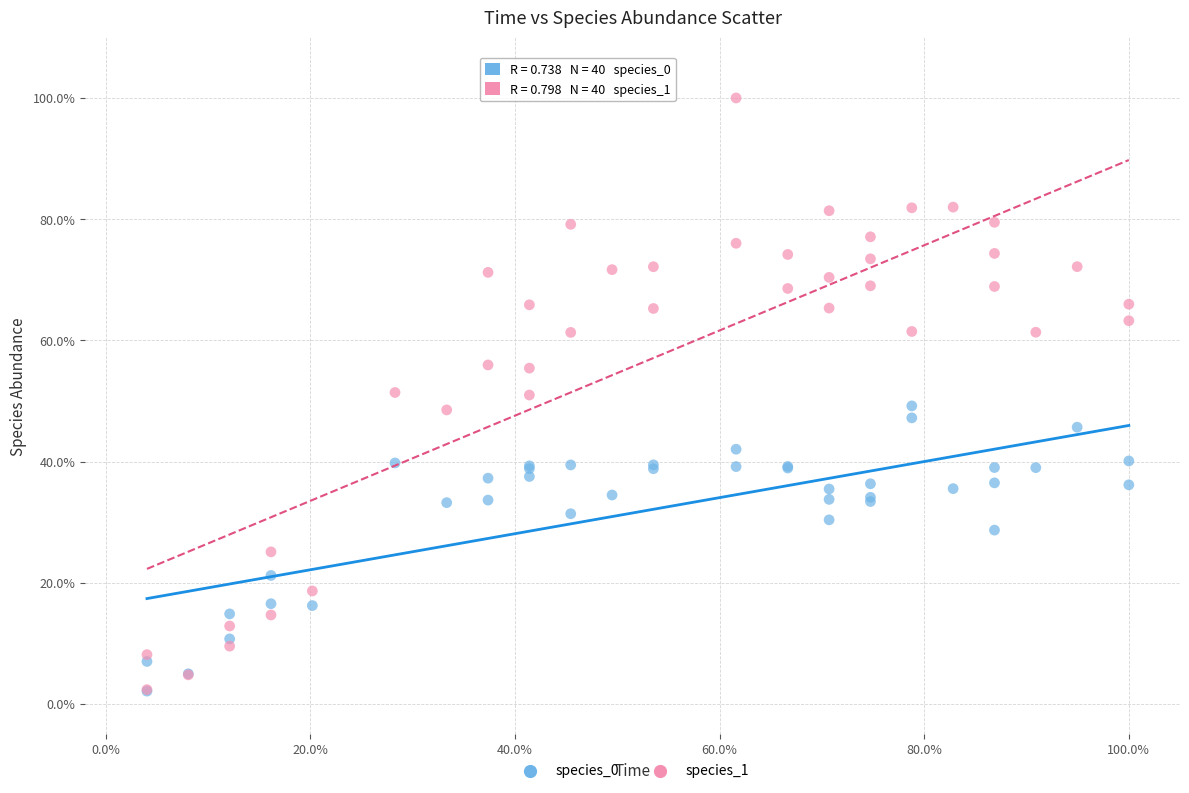

What are all the series names shown in the legend?

species_0, species_1